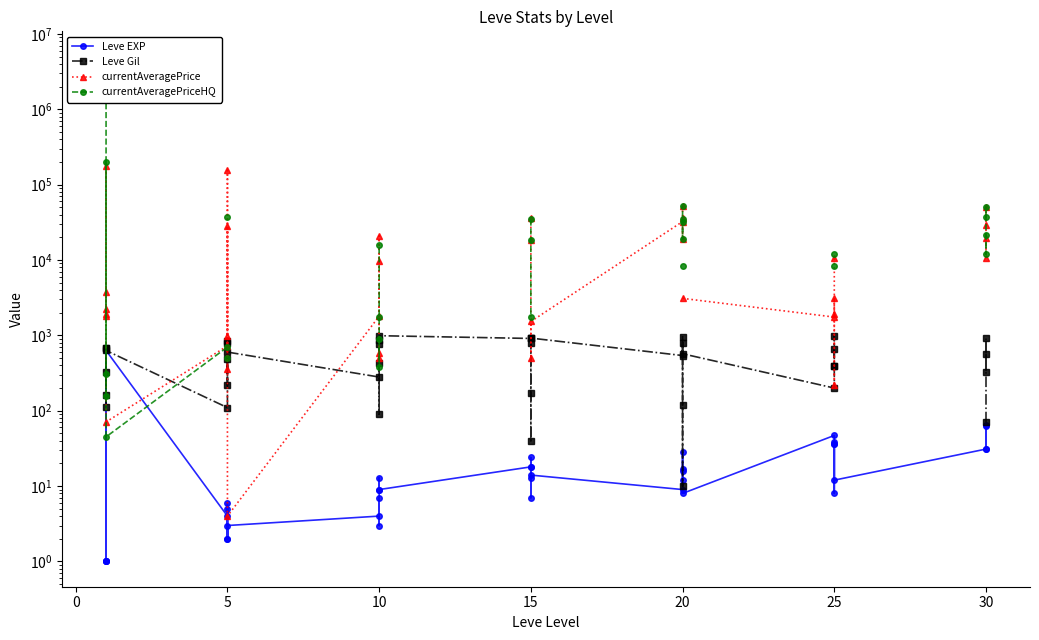

How many lines are shown in the chart?

4